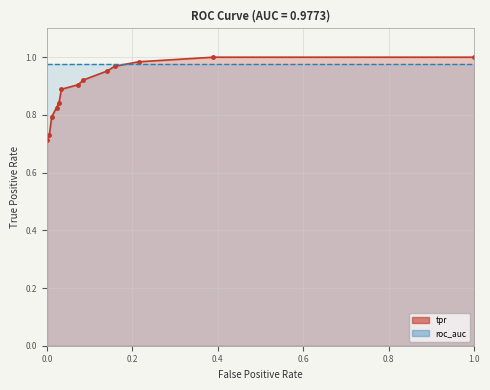

Reading left to right, what are all the values shown in this chart?

0.7	0.7	0.8	0.8	0.8	0.9	0.9	0.9	1.0	1.0	1.0	1.0	1.0